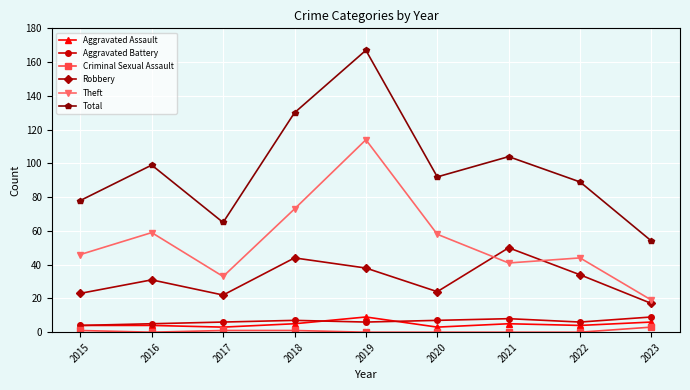

What is the difference between the maximum and minimum values in the Theft series?

95